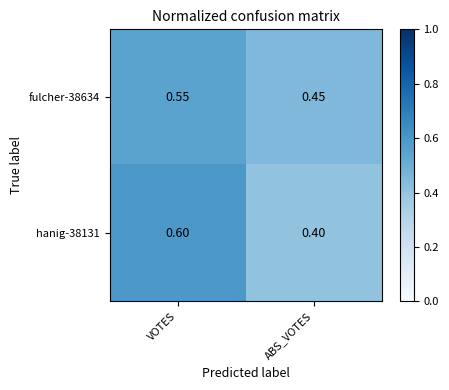

Which label corresponds to the largest value in the chart?

VOTES